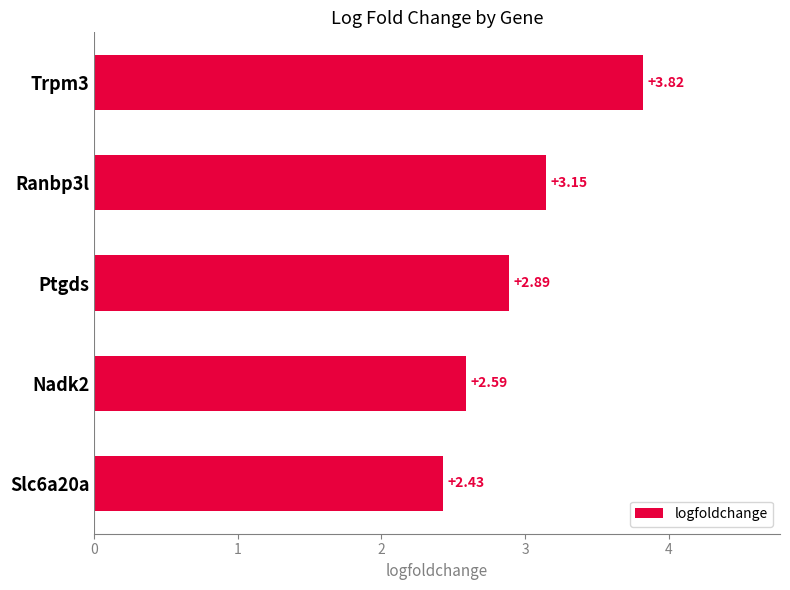

Rank the categories by value from highest to lowest.

Trpm3, Ranbp3l, Ptgds, Nadk2, Slc6a20a